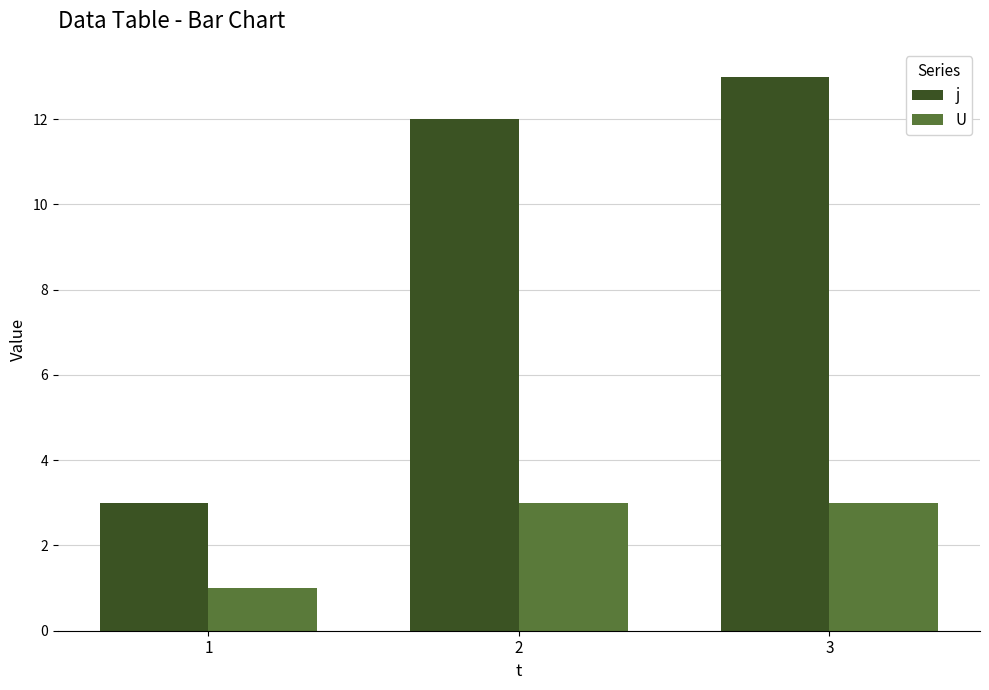

Rank the series by their maximum value, from lowest to highest.

U, j